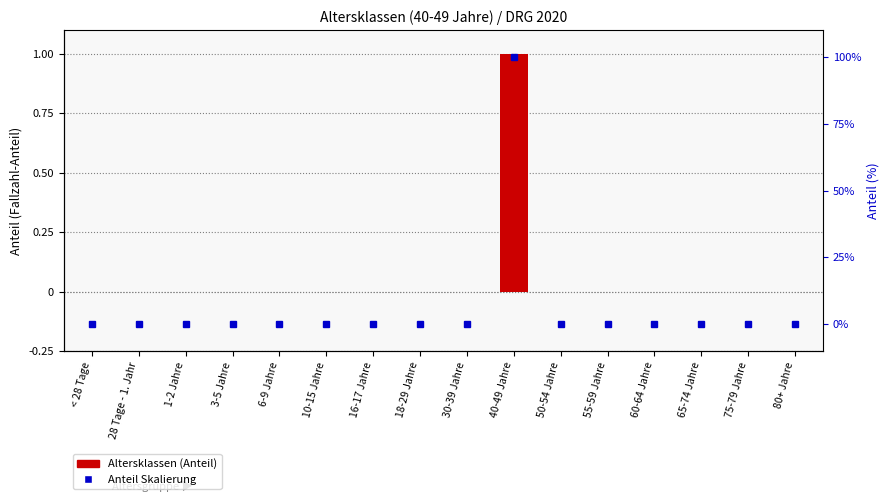

Does the chart contain stacked bars?

No